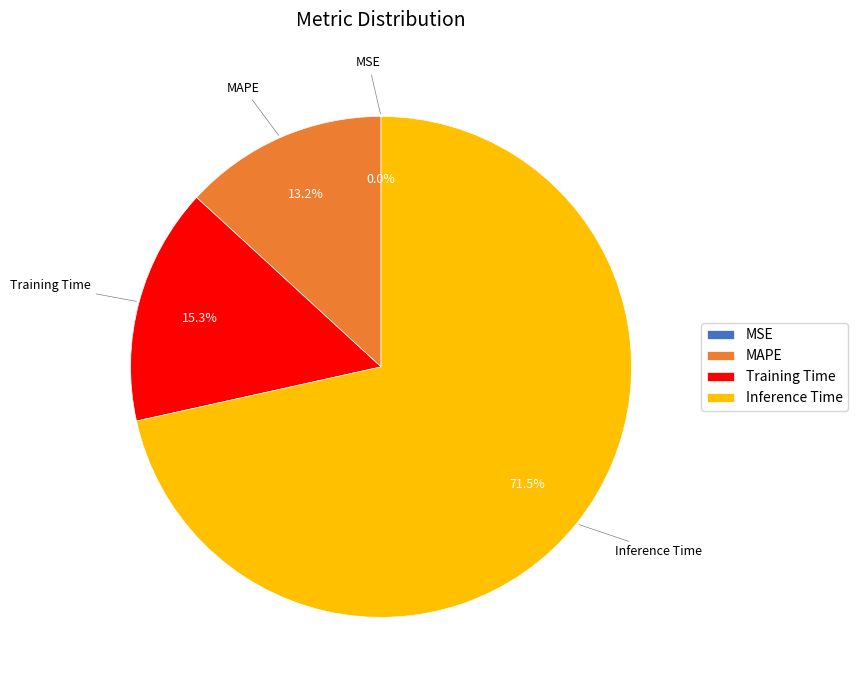

Approximately how many times larger is the value at MAPE compared to Training Time?

0.9